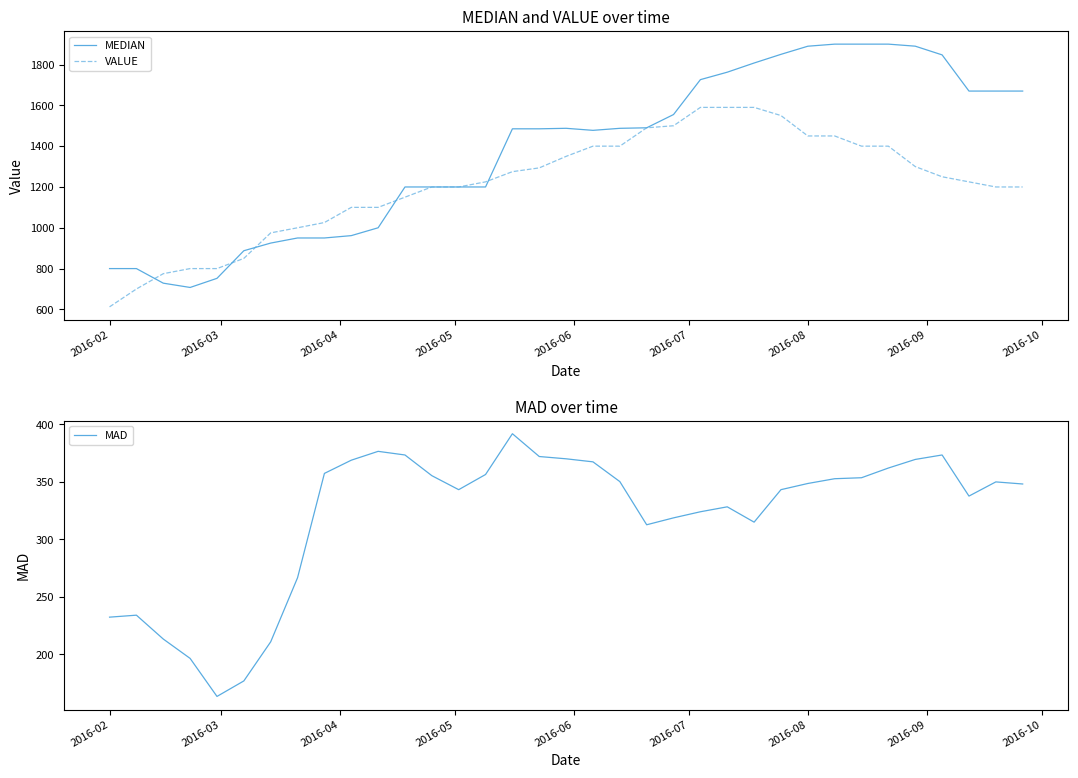

What is the maximum value for MAD?

391.8